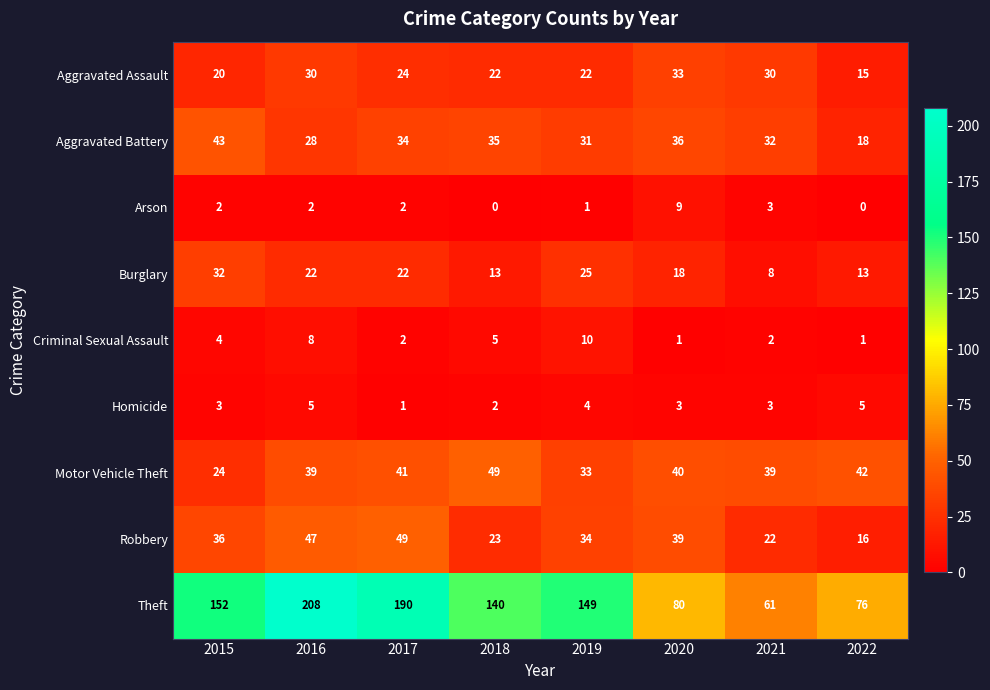

Which label corresponds to the largest value in the chart?

2016